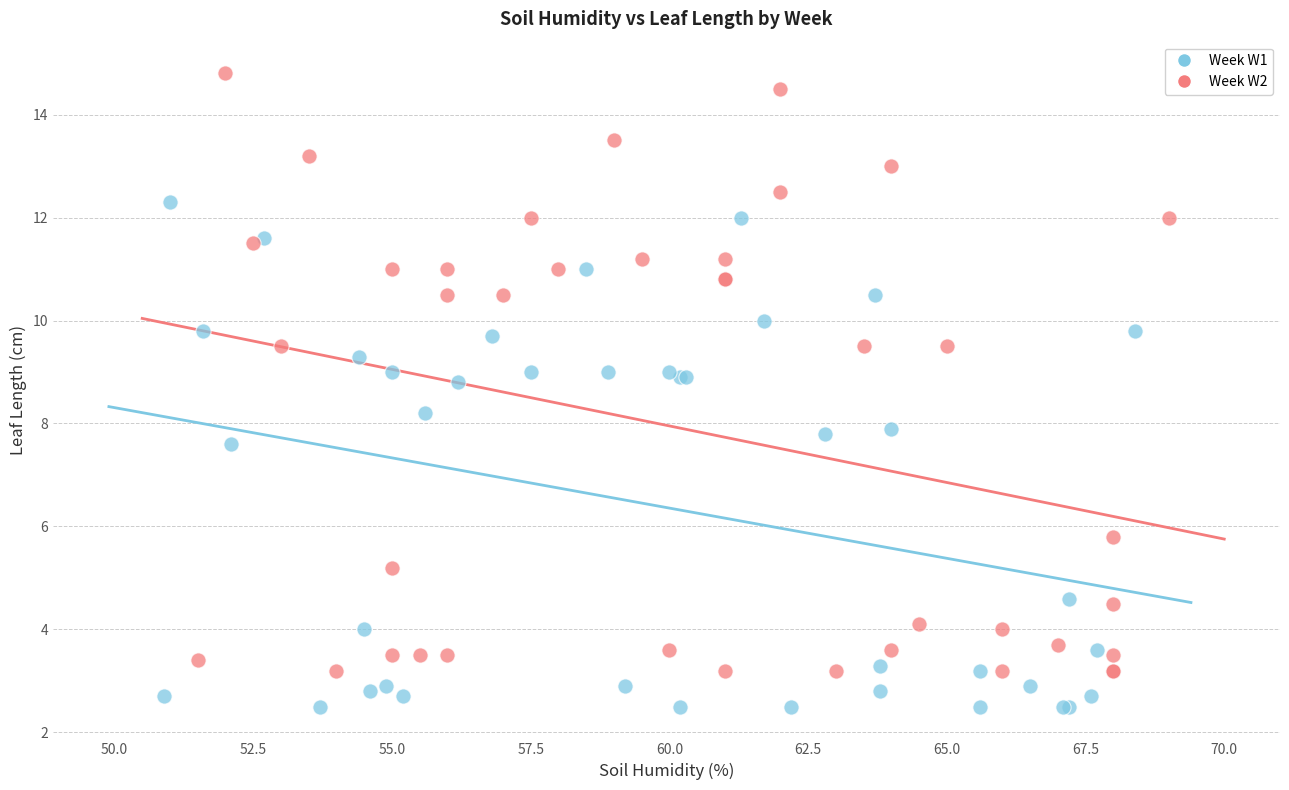

Which series has the largest Y range (max minus min)?

Week W2